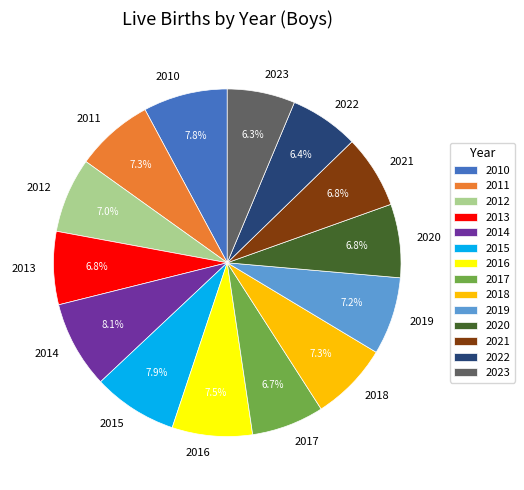

Is there a majority slice in this chart?

No